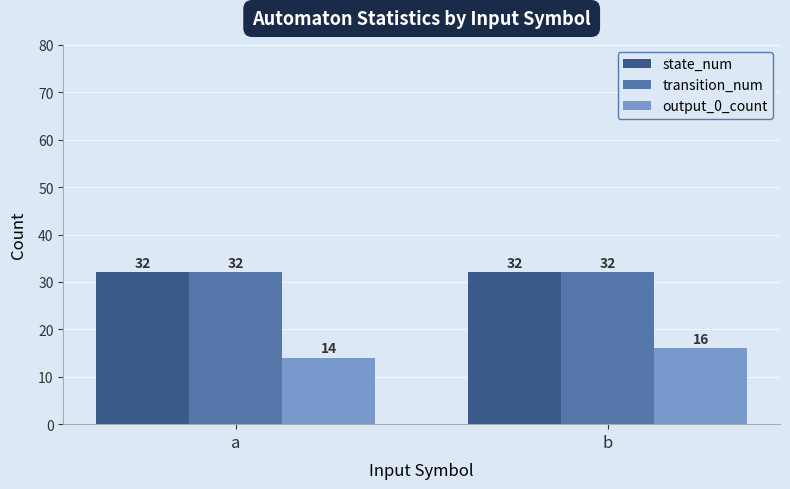

At which label is output_0_count closest to 15?

a